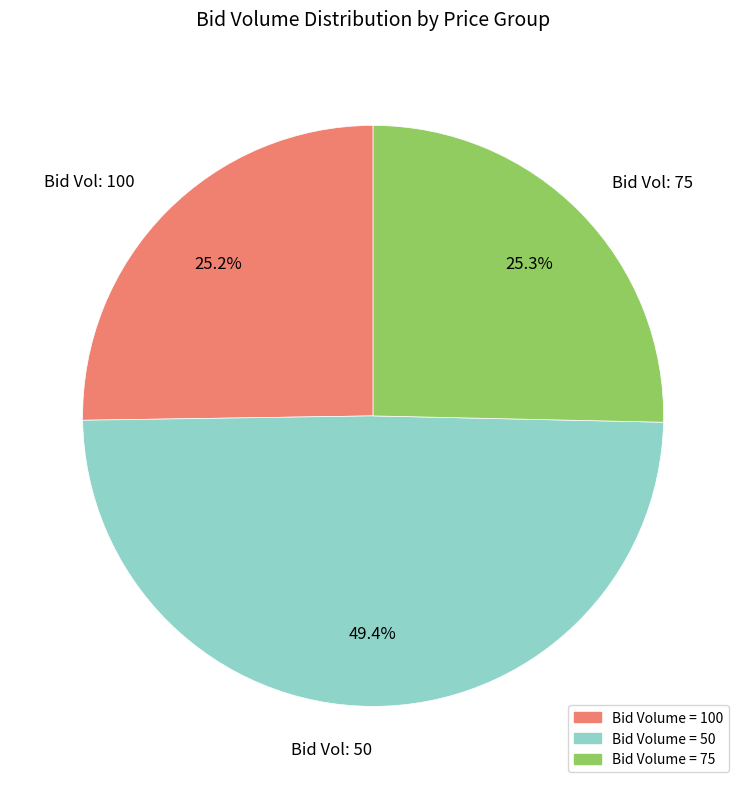

Is there any slice that represents more than half of the pie?

No